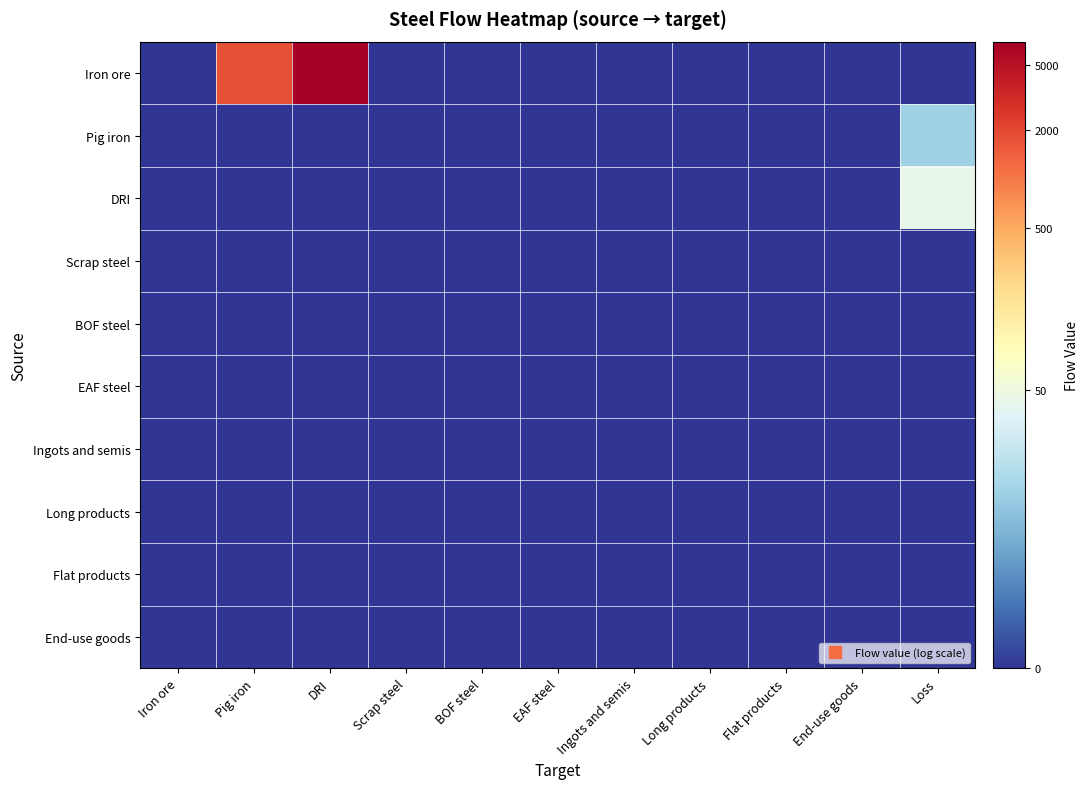

Reading left to right, extract all data points from this chart.

Iron ore: Iron ore=0.0	Pig iron=7.5	DRI=8.8	Scrap steel=0.0	BOF steel=0.0	EAF steel=0.0	Ingots and semis=0.0	Long products=0.0	Flat products=0.0	End-use goods=0.0	Loss=0.0
Pig iron: Iron ore=0.0	Pig iron=0.0	DRI=0.0	Scrap steel=0.0	BOF steel=0.0	EAF steel=0.0	Ingots and semis=0.0	Long products=0.0	Flat products=0.0	End-use goods=0.0	Loss=2.5
DRI: Iron ore=0.0	Pig iron=0.0	DRI=0.0	Scrap steel=0.0	BOF steel=0.0	EAF steel=0.0	Ingots and semis=0.0	Long products=0.0	Flat products=0.0	End-use goods=0.0	Loss=3.8
Scrap steel: Iron ore=0.0	Pig iron=0.0	DRI=0.0	Scrap steel=0.0	BOF steel=0.0	EAF steel=0.0	Ingots and semis=0.0	Long products=0.0	Flat products=0.0	End-use goods=0.0	Loss=0.0
BOF steel: Iron ore=0.0	Pig iron=0.0	DRI=0.0	Scrap steel=0.0	BOF steel=0.0	EAF steel=0.0	Ingots and semis=0.0	Long products=0.0	Flat products=0.0	End-use goods=0.0	Loss=0.0
EAF steel: Iron ore=0.0	Pig iron=0.0	DRI=0.0	Scrap steel=0.0	BOF steel=0.0	EAF steel=0.0	Ingots and semis=0.0	Long products=0.0	Flat products=0.0	End-use goods=0.0	Loss=0.0
Ingots and semis: Iron ore=0.0	Pig iron=0.0	DRI=0.0	Scrap steel=0.0	BOF steel=0.0	EAF steel=0.0	Ingots and semis=0.0	Long products=0.0	Flat products=0.0	End-use goods=0.0	Loss=0.0
Long products: Iron ore=0.0	Pig iron=0.0	DRI=0.0	Scrap steel=0.0	BOF steel=0.0	EAF steel=0.0	Ingots and semis=0.0	Long products=0.0	Flat products=0.0	End-use goods=0.0	Loss=0.0
Flat products: Iron ore=0.0	Pig iron=0.0	DRI=0.0	Scrap steel=0.0	BOF steel=0.0	EAF steel=0.0	Ingots and semis=0.0	Long products=0.0	Flat products=0.0	End-use goods=0.0	Loss=0.0
End-use goods: Iron ore=0.0	Pig iron=0.0	DRI=0.0	Scrap steel=0.0	BOF steel=0.0	EAF steel=0.0	Ingots and semis=0.0	Long products=0.0	Flat products=0.0	End-use goods=0.0	Loss=0.0